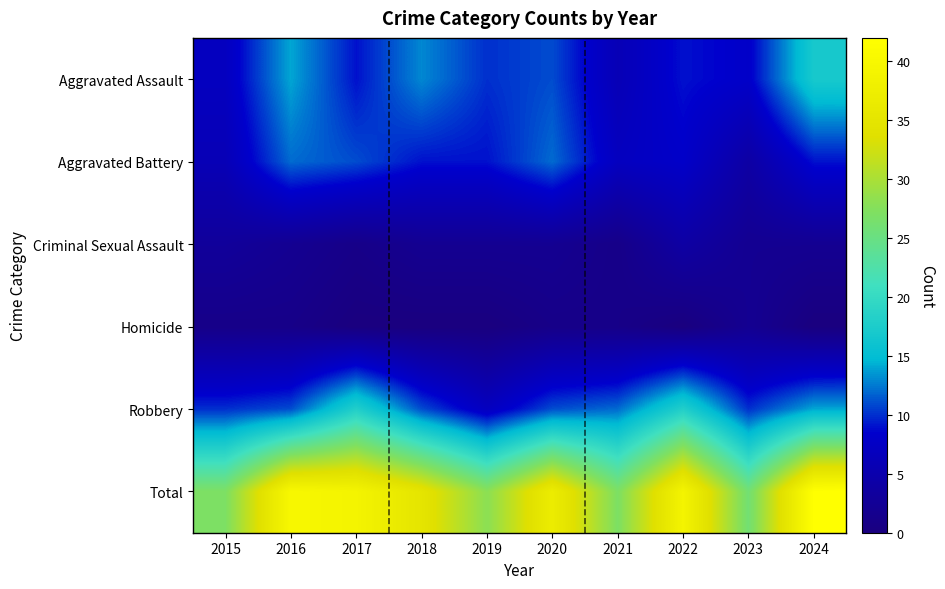

At how many categories does at least one series exceed 17?

10